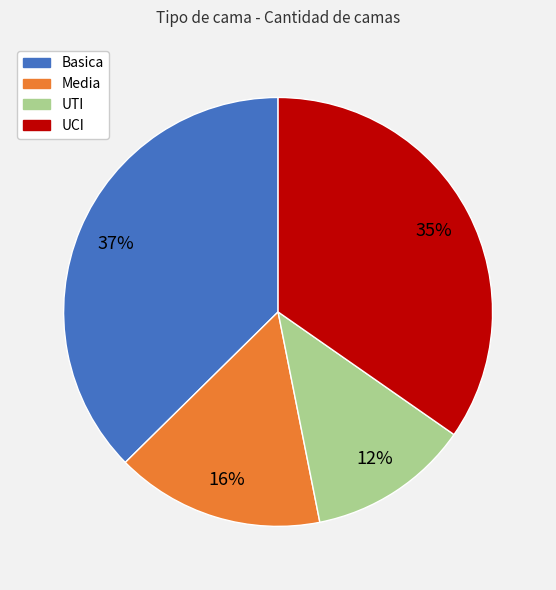

Which slice is the smallest?

UTI